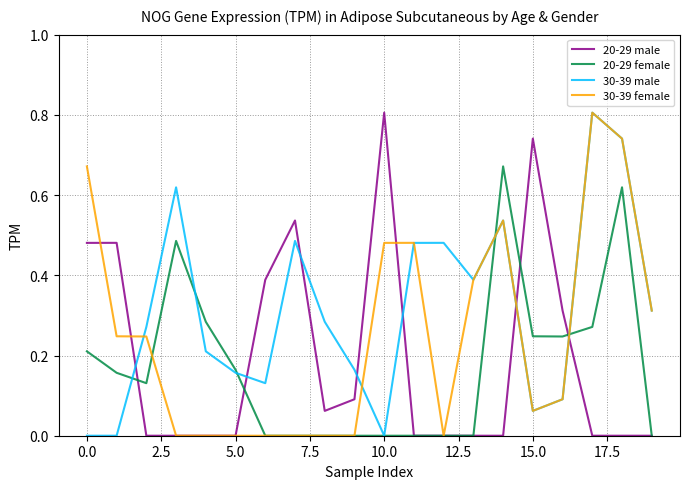

How many intersections are there between 30-39 male and 20-29 male?

7